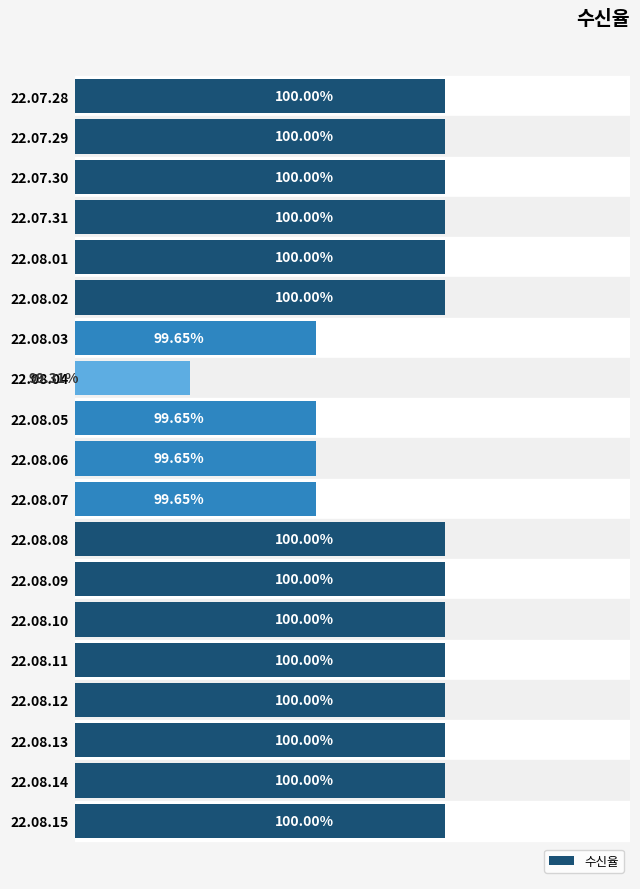

Does the chart contain any negative values?

No